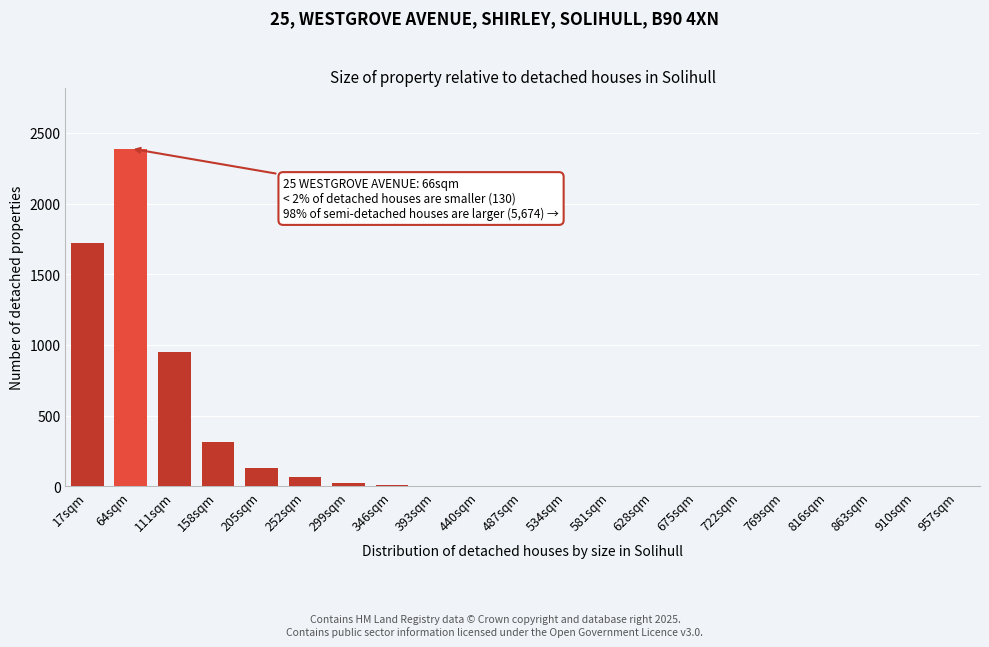

The chart shows a value of 951 at 111sqm. True or false?

True